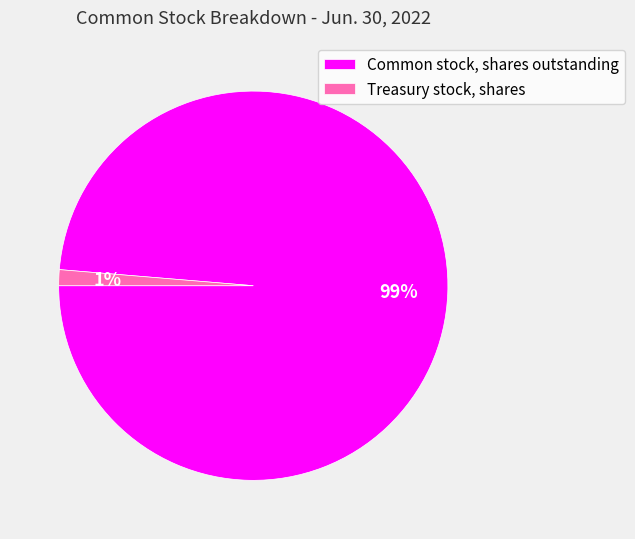

Which has a higher value, Treasury stock, shares or Common stock, shares outstanding?

Common stock, shares outstanding